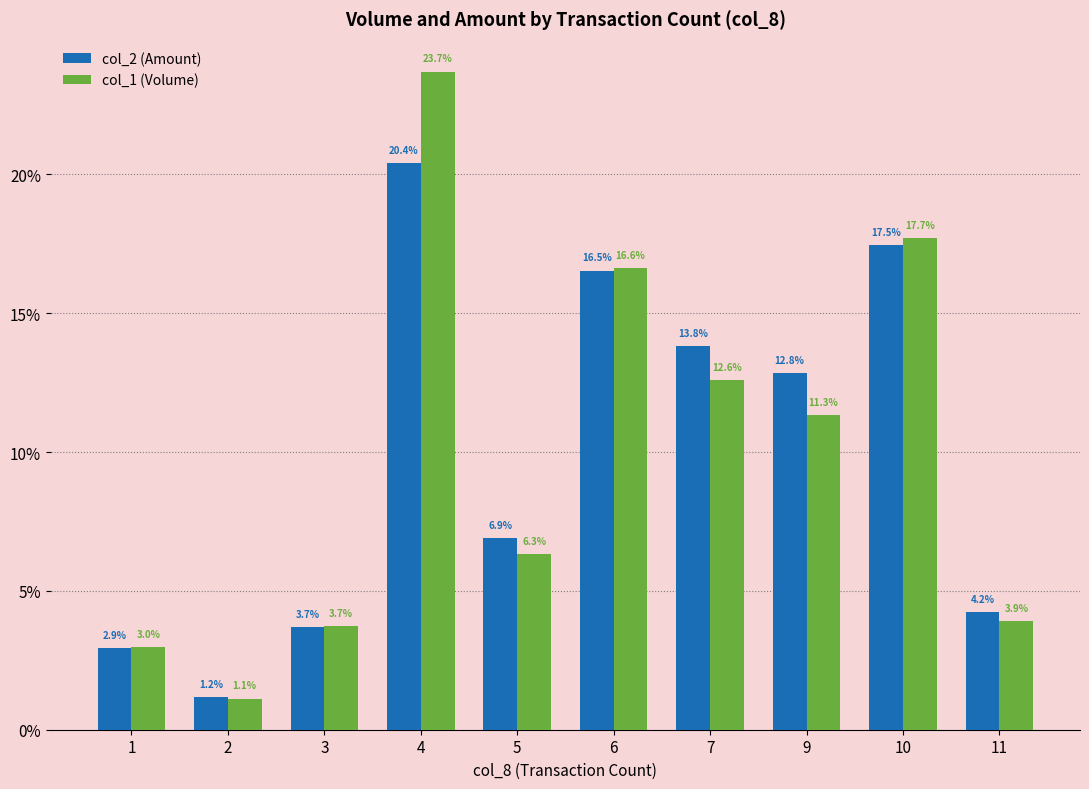

Reading left to right, what are all the values shown in this chart?

col_2 (Amount): 1=2.9	2=1.2	3=3.7	4=20.4	5=6.9	6=16.5	7=13.8	9=12.8	10=17.5	11=4.2
col_1 (Volume): 1=3.0	2=1.1	3=3.7	4=23.7	5=6.3	6=16.6	7=12.6	9=11.3	10=17.7	11=3.9